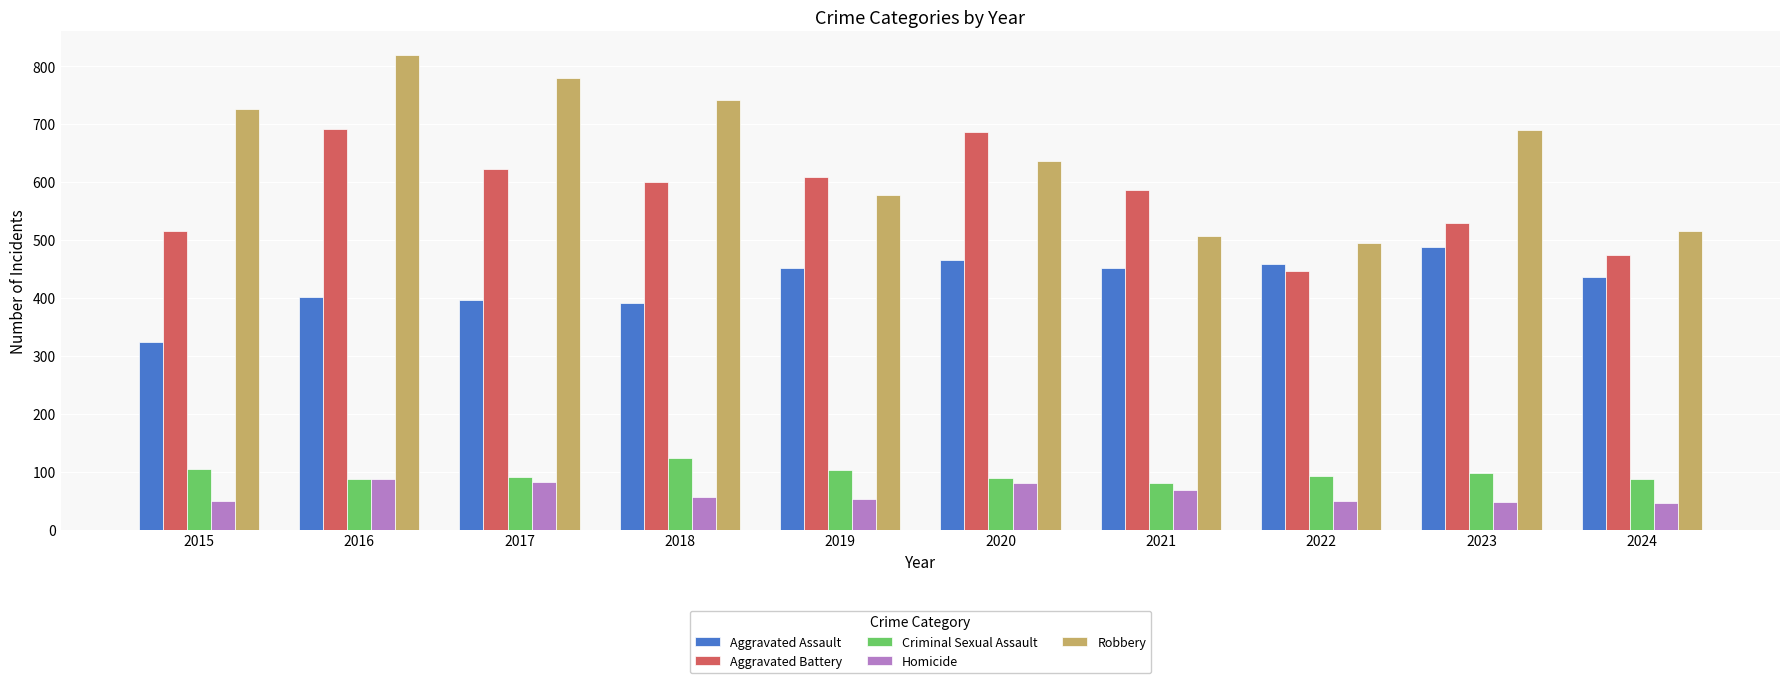

Which category has the highest value in the Criminal Sexual Assault series?

2018